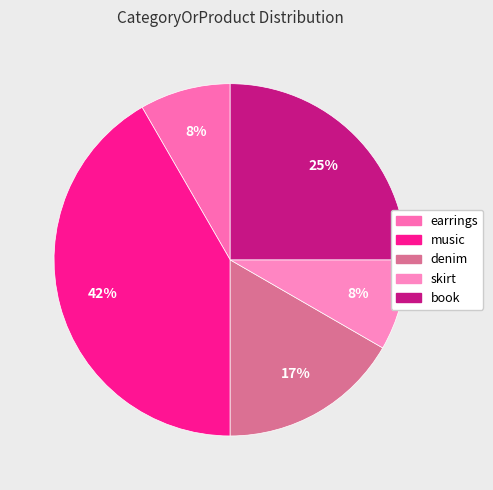

To the nearest percent, what is the average slice percentage?

20%